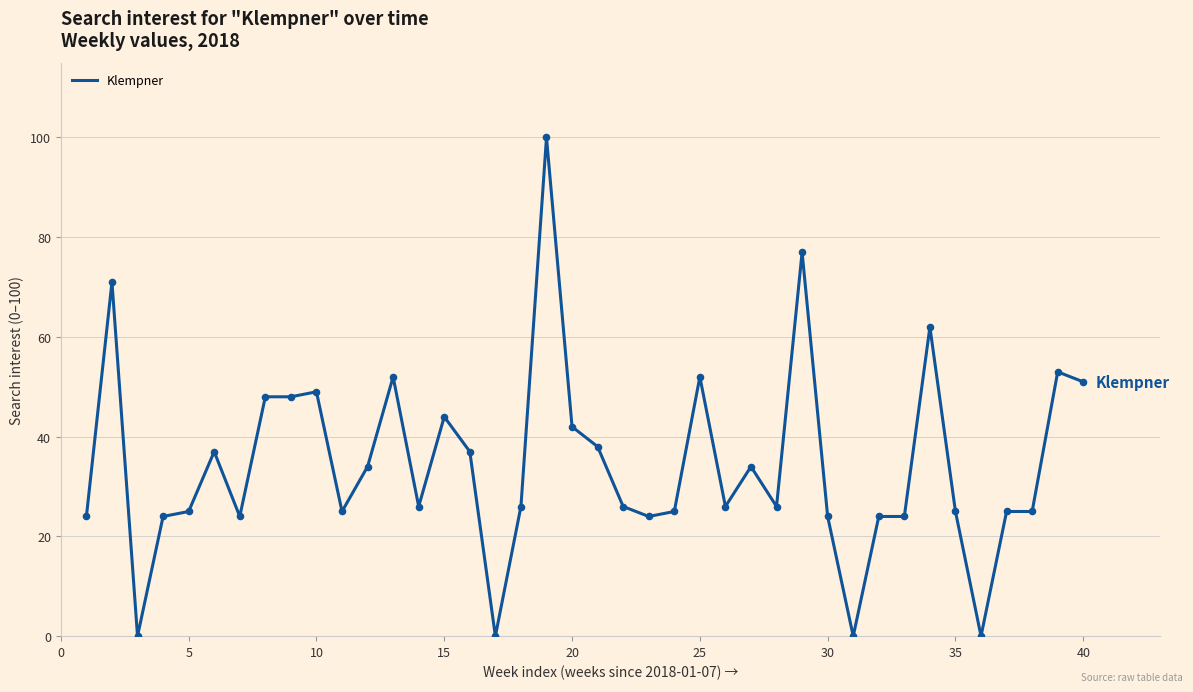

What is the greatest value displayed?

100